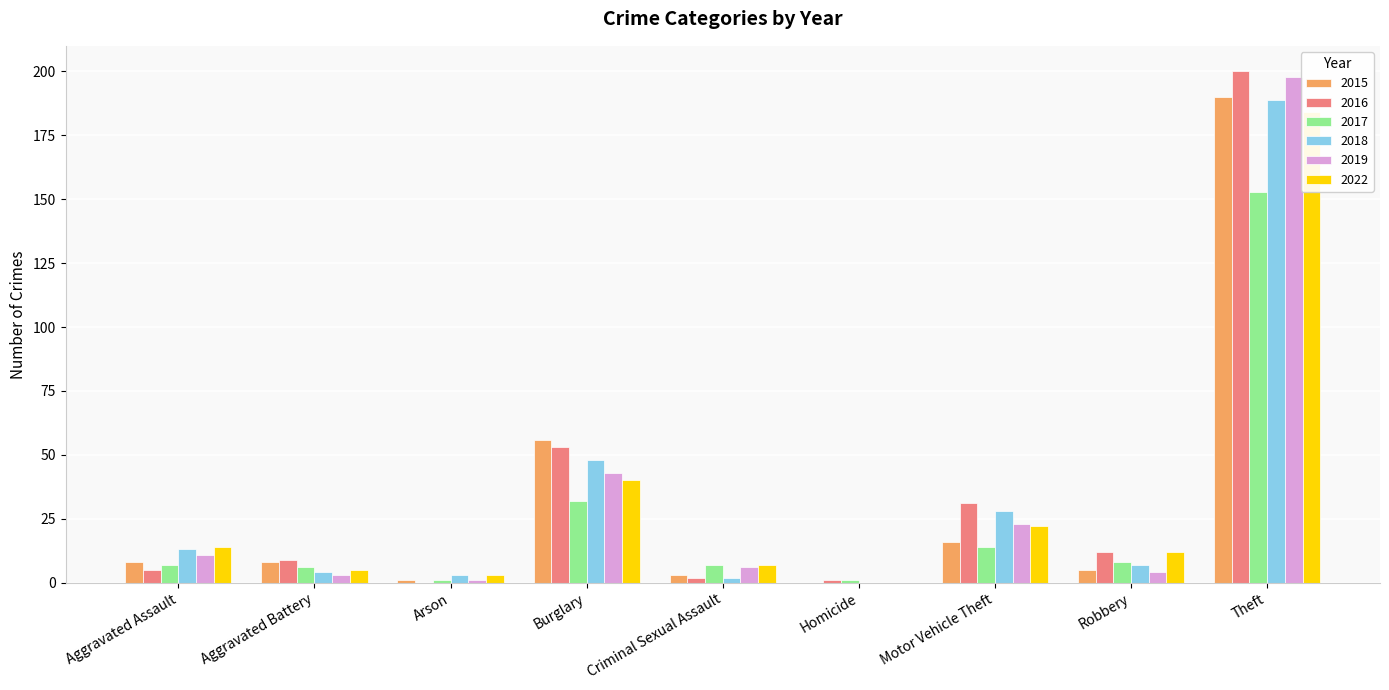

What is the total value across all series at Arson?

9